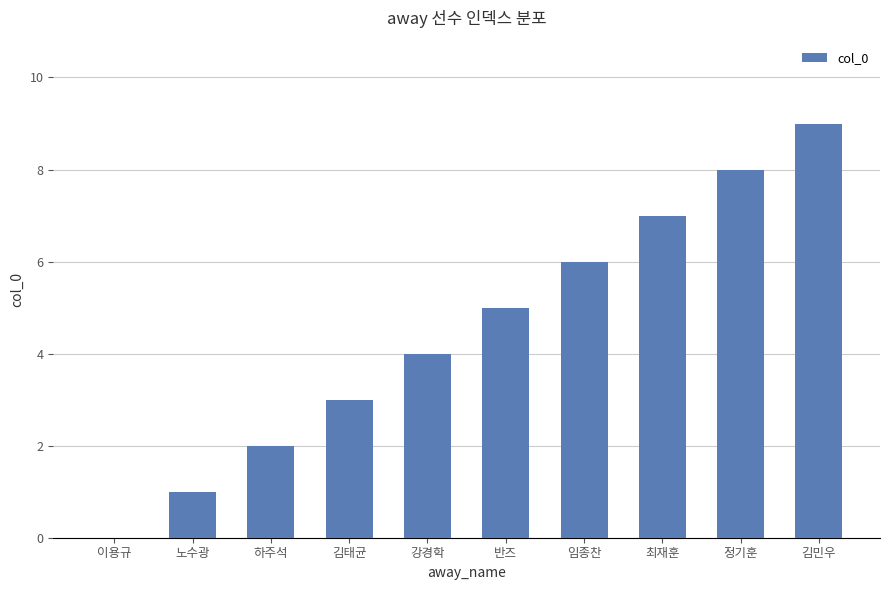

What is the sum of all values?

45